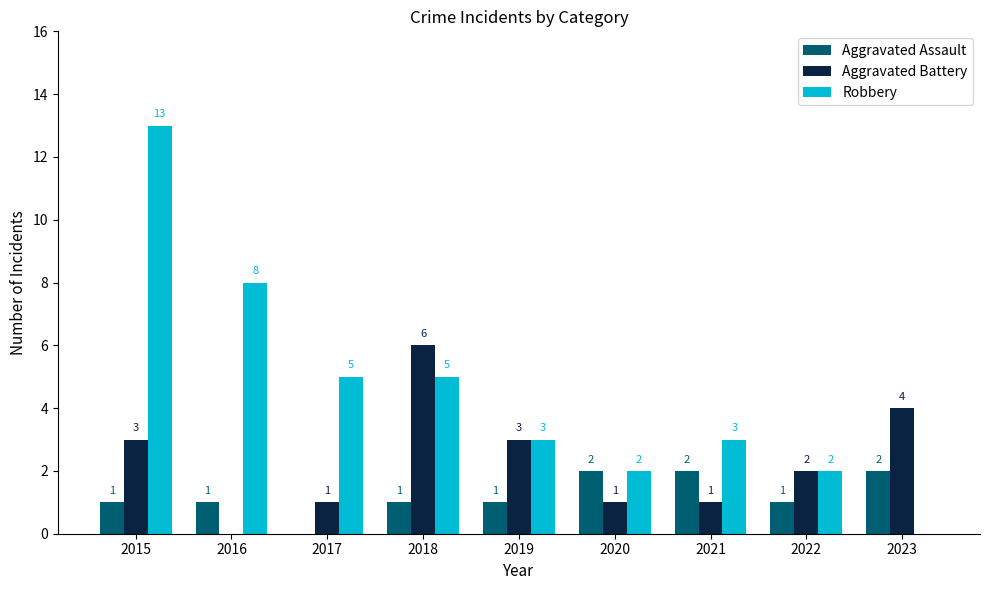

Are the bars horizontal?

No